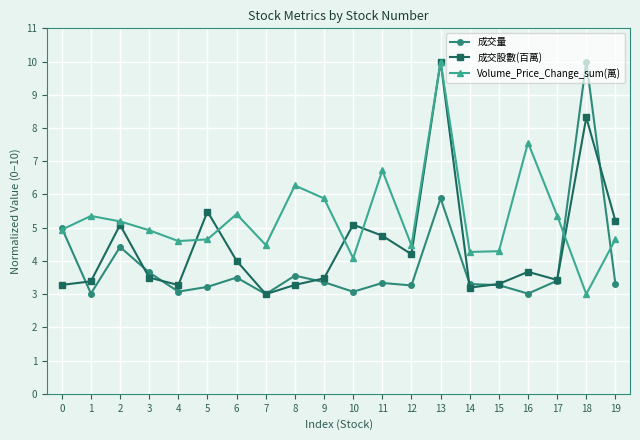

What are all the series names shown in the legend?

成交量, 成交股數(百萬), Volume_Price_Change_sum(萬)